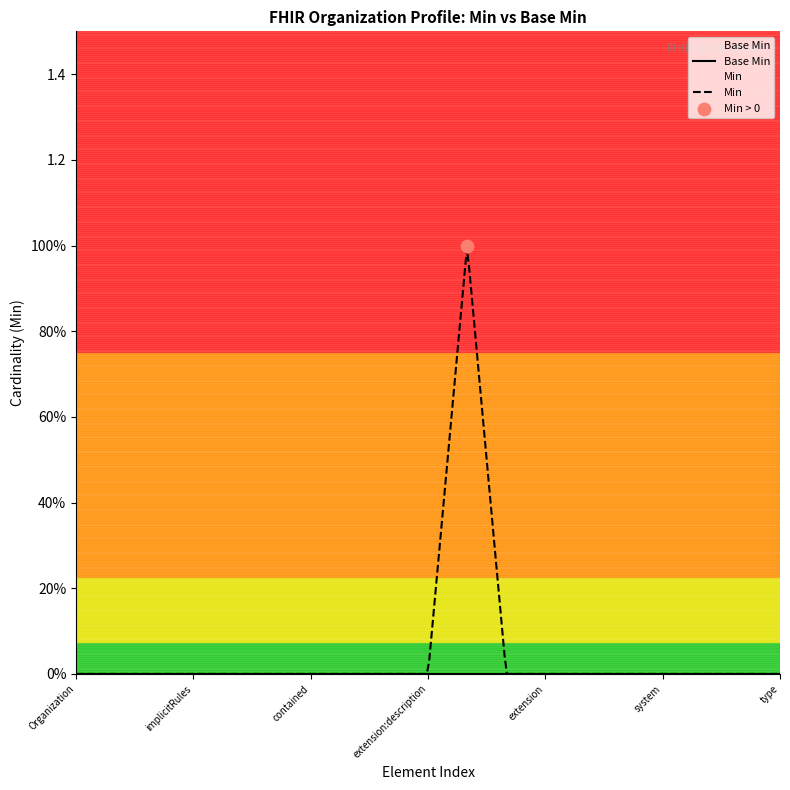

Which series reaches the maximum Y coordinate?

Min